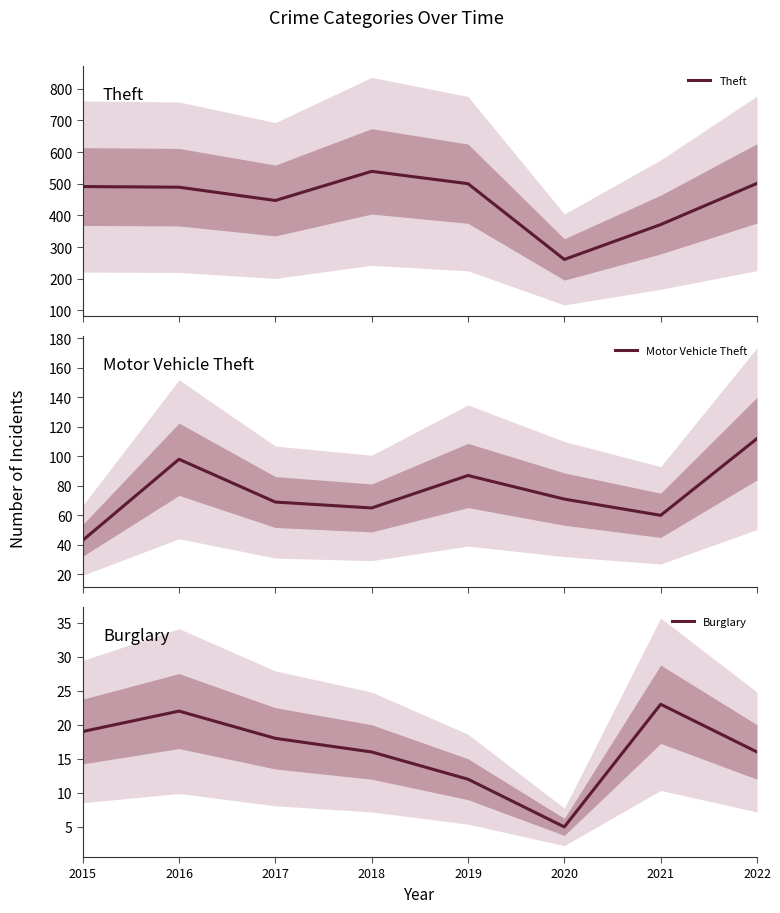

Reading right to left, list all the values displayed in this chart.

Theft: 2022=501	2021=371	2020=261	2019=500	2018=539	2017=447	2016=489	2015=491
Motor Vehicle Theft: 2022=112	2021=60	2020=71	2019=87	2018=65	2017=69	2016=98	2015=43
Burglary: 2022=16	2021=23	2020=5	2019=12	2018=16	2017=18	2016=22	2015=19